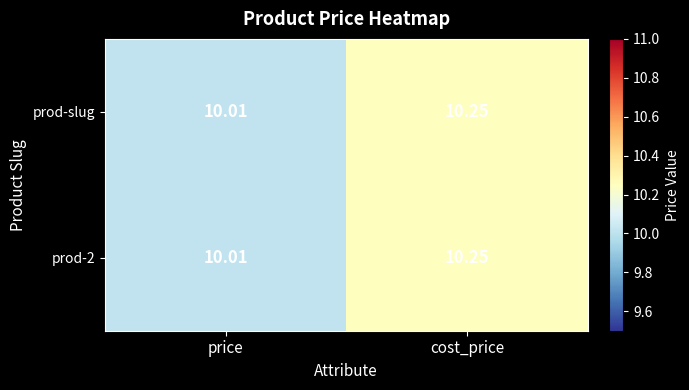

Count the number of categories in the chart.

2